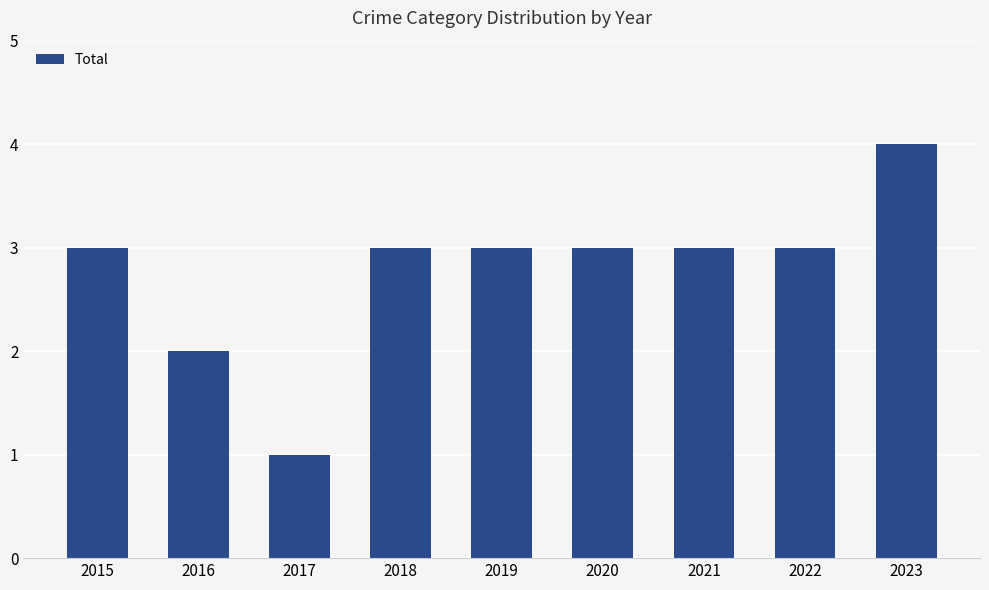

How many series are shown in this chart?

1